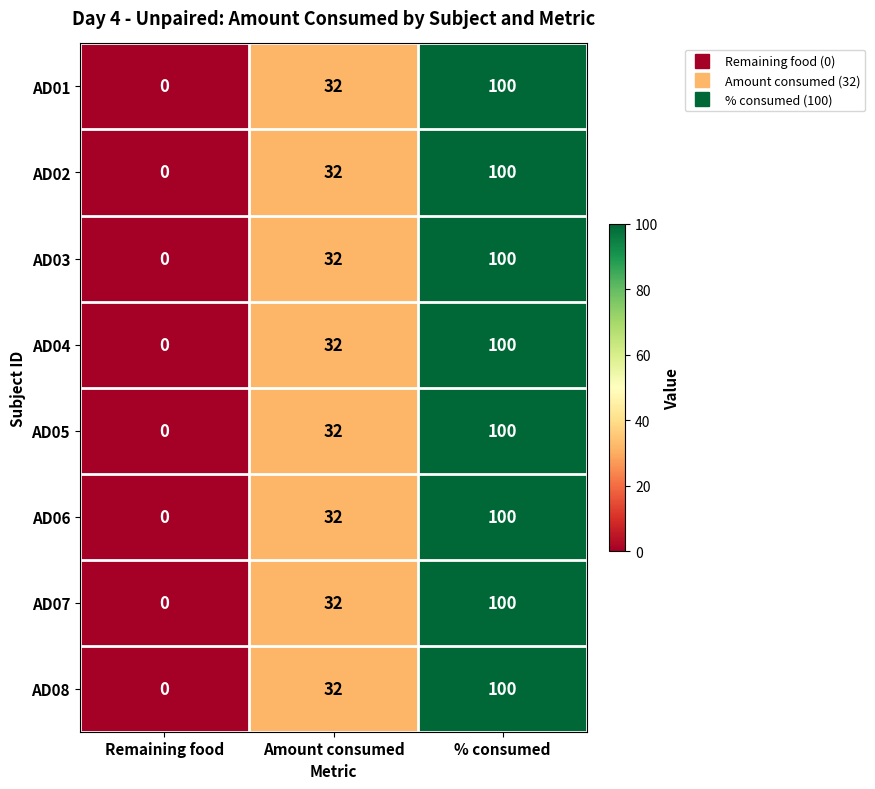

The value of AD05 at % consumed is 100. True or false?

True